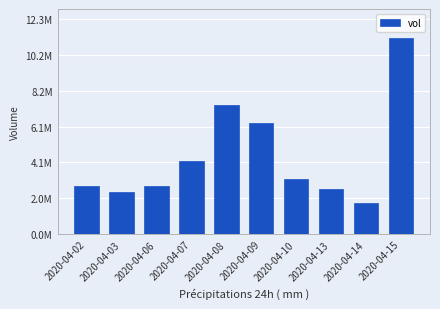

Are the bars horizontal?

No